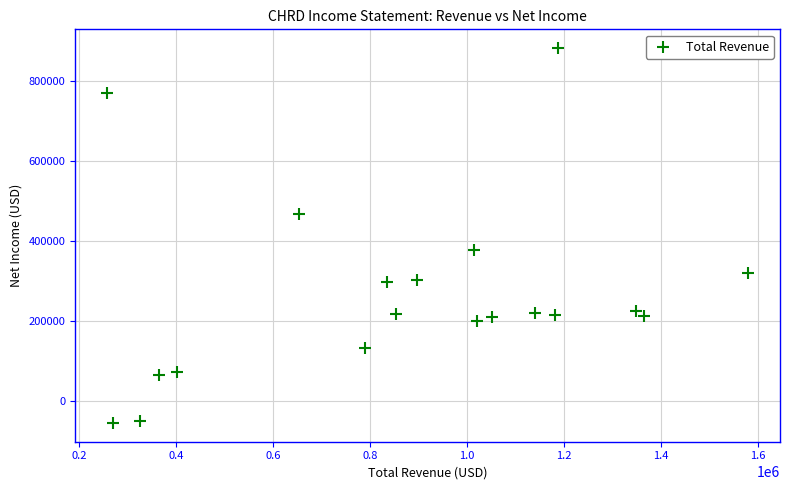

What Y value in the scatter plot is closest to 413050?

377600